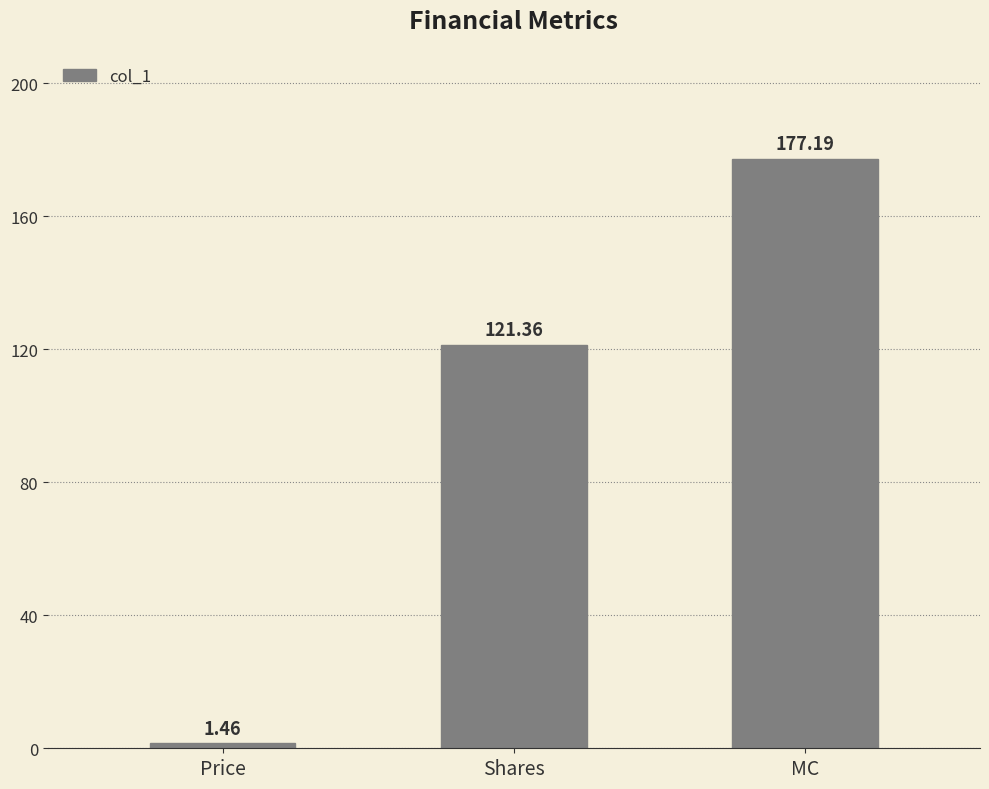

Where is the data nearest to the value 89?

Shares